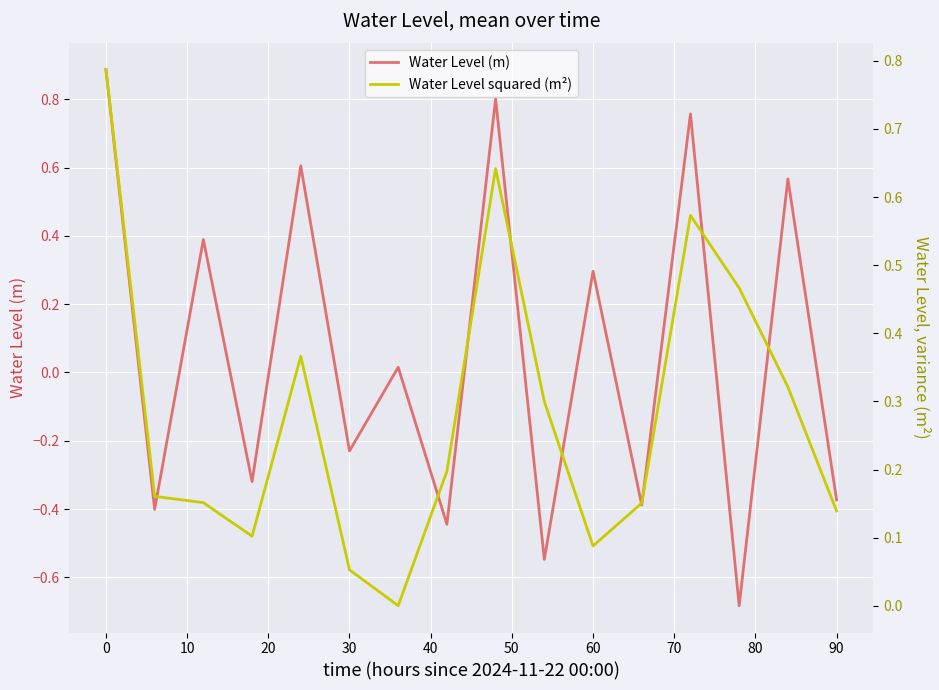

What is the sum of the Water Level (m) values at 90 and 0?

0.5